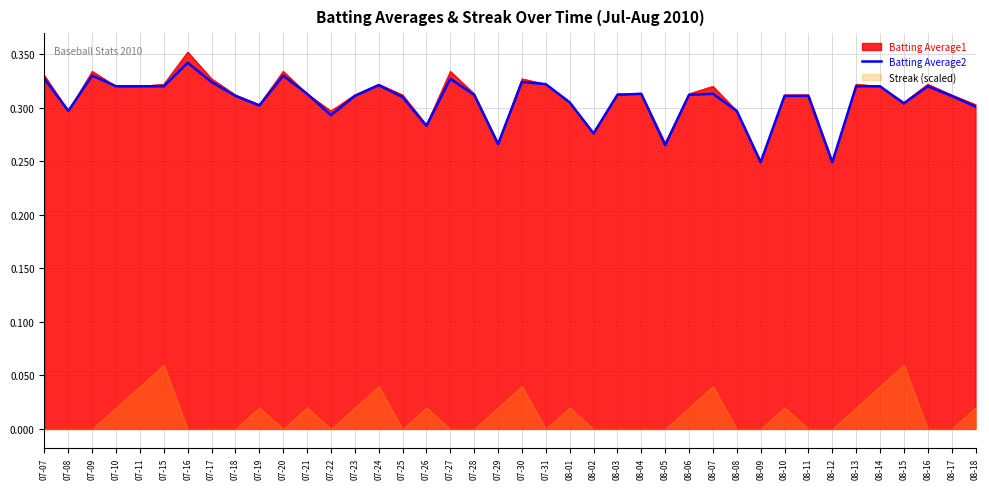

True or false: the data has more than 2 interior local peaks.

True